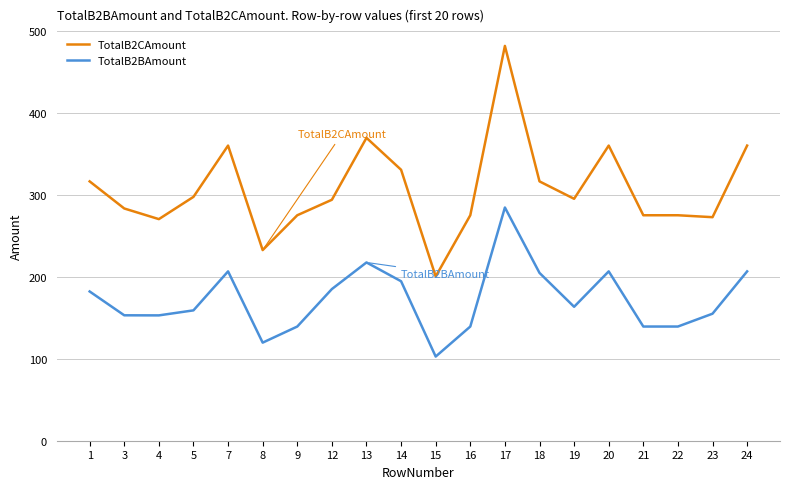

What is the average value of the TotalB2CAmount series?

306.9